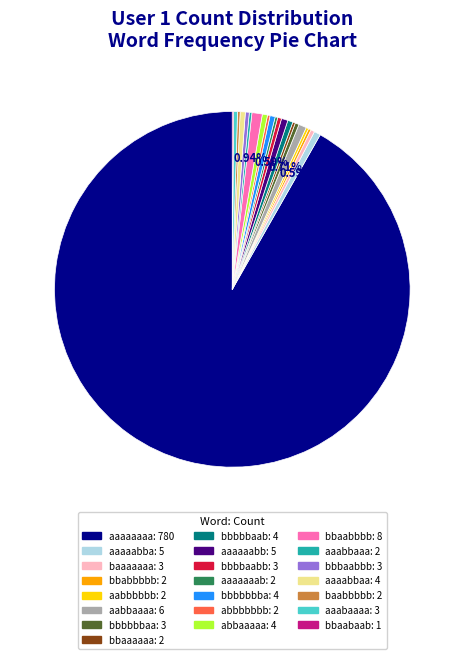

To the nearest percent, what portion does aaaaaabb represent?

1%